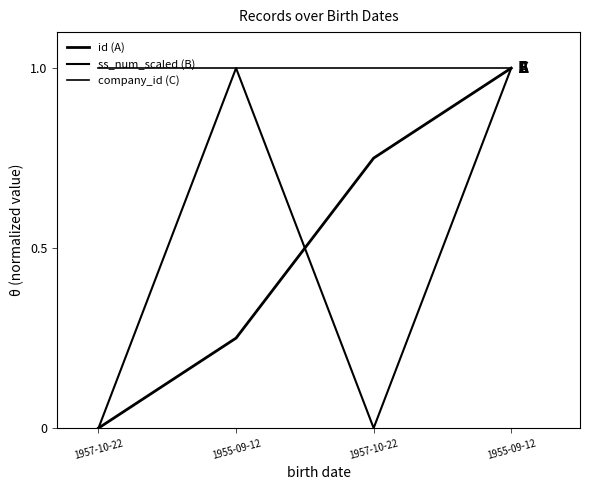

How many times do ss_num_scaled (B) and id (A) cross each other?

1